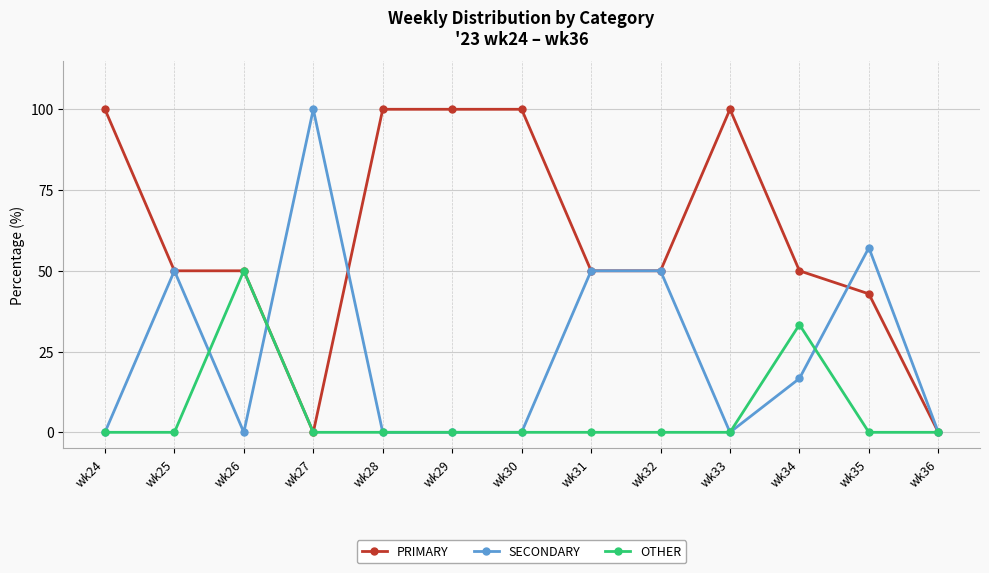

What is the approximate value of PRIMARY at wk30?

100.0